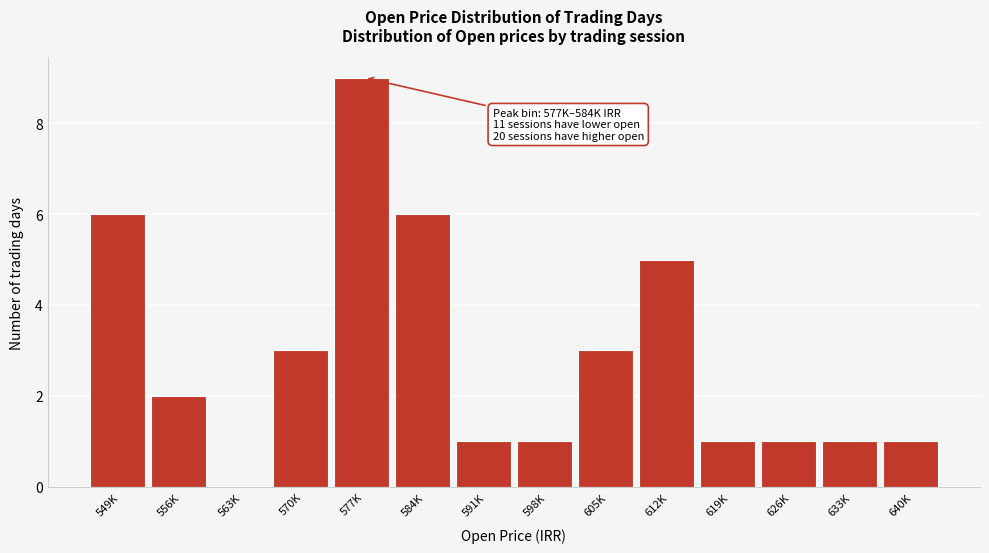

Reading right to left, what are all the values shown in this chart?

640K=1	633K=1	626K=1	619K=1	612K=5	605K=3	598K=1	591K=1	584K=6	577K=9	570K=3	563K=0	556K=2	549K=6